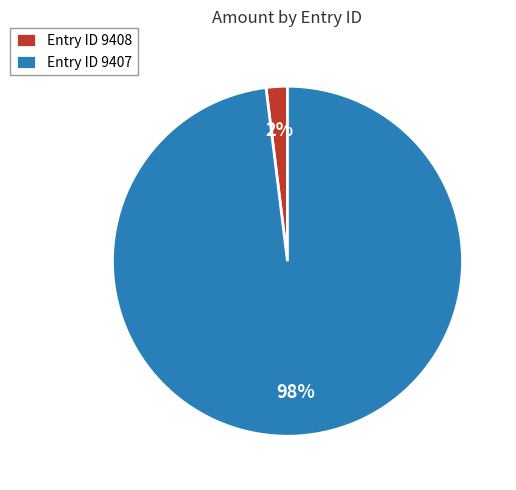

To the nearest percent, what is the average slice percentage?

50%